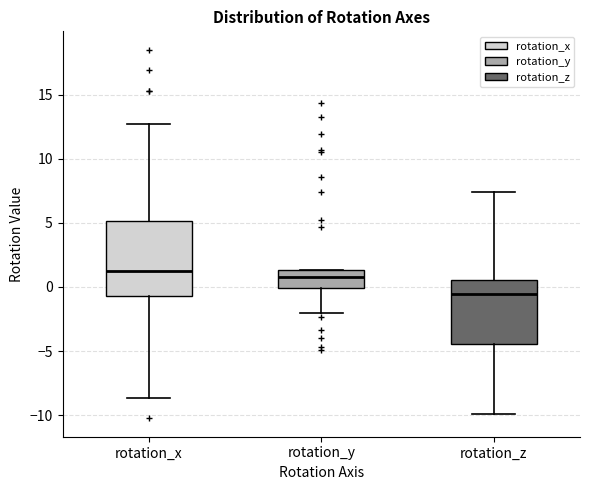

Reading left to right, read every box against the y-axis: the position of its median line, the range the box covers, and the ends of its whiskers. The values are not printed on the chart, so give them approximately, as read against the axis.

rotation_x: median 1.5, box -0.5 to 5.0, whiskers -8.5 to 12.5
rotation_y: median 1.0, box 0.0 to 1.5, whiskers -2.0 to 1.5
rotation_z: median -0.5, box -4.5 to 0.5, whiskers -10.0 to 7.5